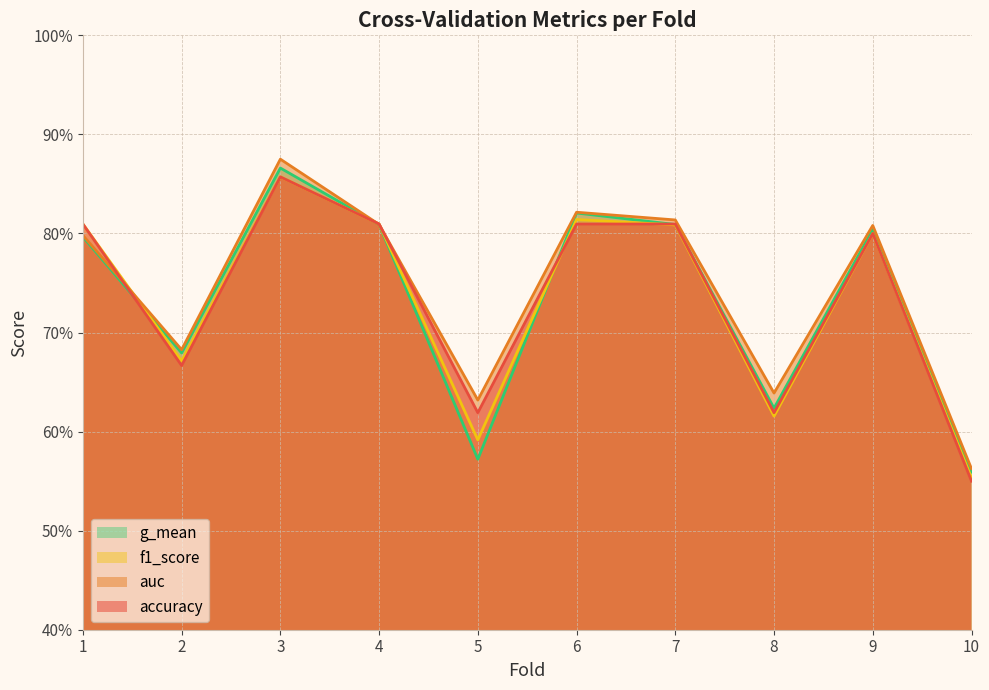

Where do accuracy and g_mean first cross each other?

1 and 2